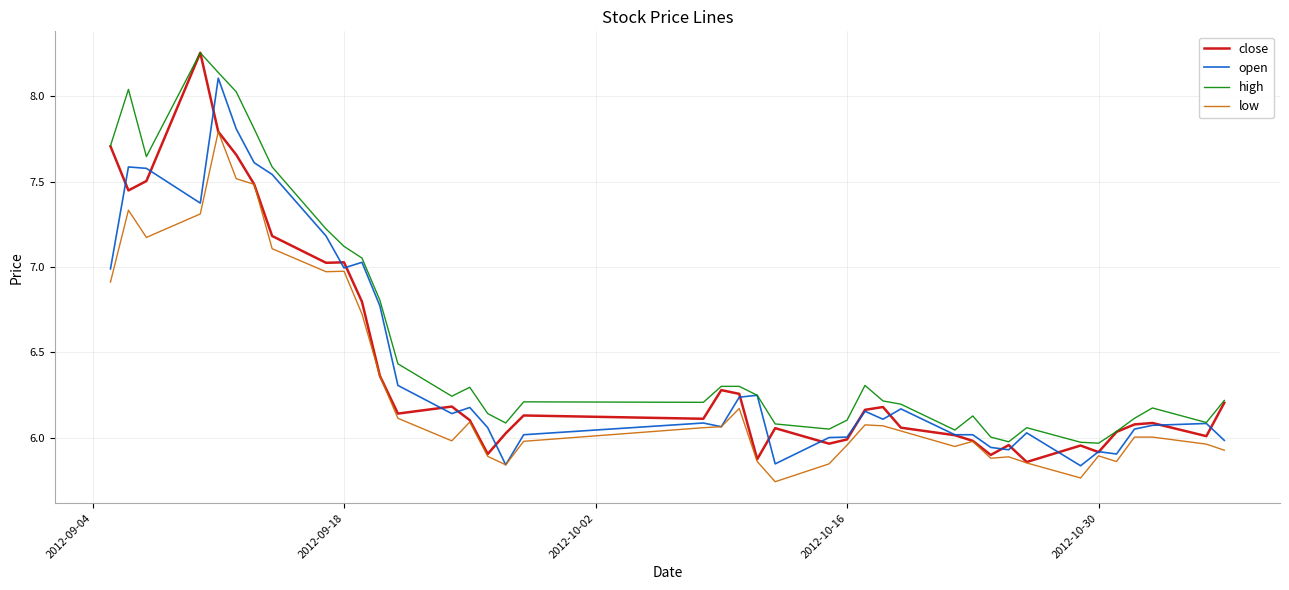

How many lines are shown in the chart?

4